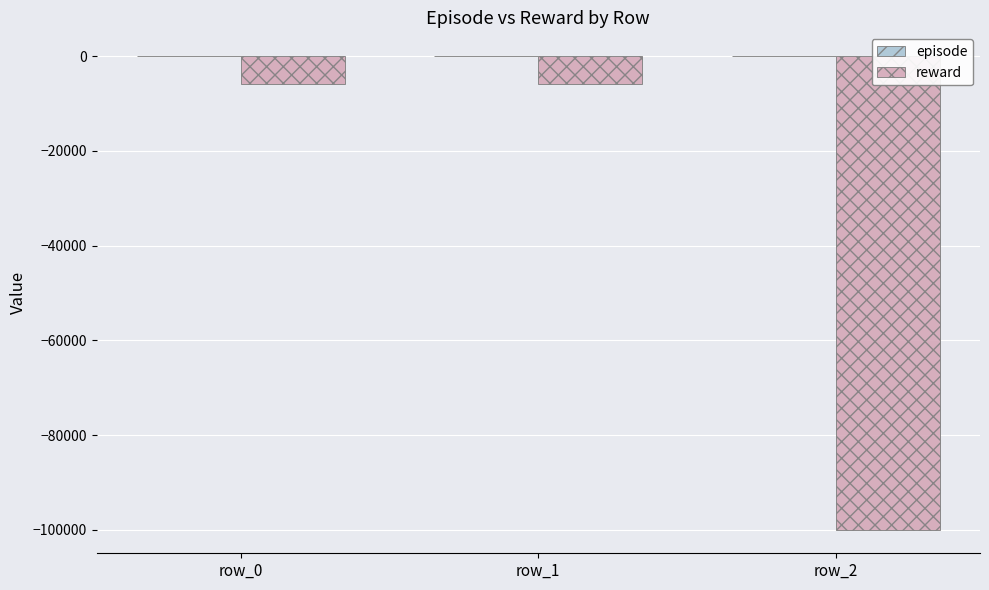

True or false: reward has a value of -5944.0 at row_0.

True